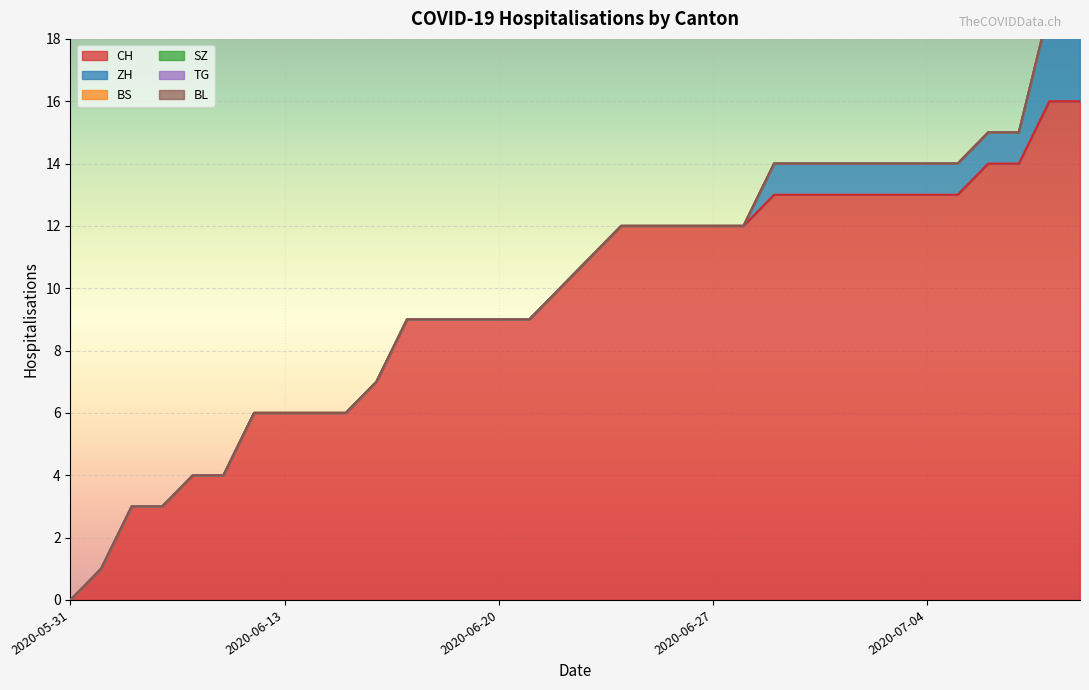

Reading right to left, extract all data points from this chart.

CH: 2020-07-09=16	2020-07-08=16	2020-07-07=14	2020-07-06=14	2020-07-05=13	2020-07-04=13	2020-07-03=13	2020-07-02=13	2020-07-01=13	2020-06-30=13	2020-06-29=13	2020-06-28=12	2020-06-27=12	2020-06-26=12	2020-06-25=12	2020-06-24=12	2020-06-23=11	2020-06-22=10	2020-06-21=9	2020-06-20=9	2020-06-19=9	2020-06-18=9	2020-06-17=9	2020-06-16=7	2020-06-15=6	2020-06-14=6	2020-06-13=6	2020-06-12=6	2020-06-11=4	2020-06-10=4	2020-06-09=3	2020-06-08=3	2020-06-07=1	2020-05-31=0
ZH: 2020-07-09=3	2020-07-08=3	2020-07-07=1	2020-07-06=1	2020-07-05=1	2020-07-04=1	2020-07-03=1	2020-07-02=1	2020-07-01=1	2020-06-30=1	2020-06-29=1	2020-06-28=0	2020-06-27=0	2020-06-26=0	2020-06-25=0	2020-06-24=0	2020-06-23=0	2020-06-22=0	2020-06-21=0	2020-06-20=0	2020-06-19=0	2020-06-18=0	2020-06-17=0	2020-06-16=0	2020-06-15=0	2020-06-14=0	2020-06-13=0	2020-06-12=0	2020-06-11=0	2020-06-10=0	2020-06-09=0	2020-06-08=0	2020-06-07=0	2020-05-31=0
BS: 2020-07-09=0	2020-07-08=0	2020-07-07=0	2020-07-06=0	2020-07-05=0	2020-07-04=0	2020-07-03=0	2020-07-02=0	2020-07-01=0	2020-06-30=0	2020-06-29=0	2020-06-28=0	2020-06-27=0	2020-06-26=0	2020-06-25=0	2020-06-24=0	2020-06-23=0	2020-06-22=0	2020-06-21=0	2020-06-20=0	2020-06-19=0	2020-06-18=0	2020-06-17=0	2020-06-16=0	2020-06-15=0	2020-06-14=0	2020-06-13=0	2020-06-12=0	2020-06-11=0	2020-06-10=0	2020-06-09=0	2020-06-08=0	2020-06-07=0	2020-05-31=0
SZ: 2020-07-09=0	2020-07-08=0	2020-07-07=0	2020-07-06=0	2020-07-05=0	2020-07-04=0	2020-07-03=0	2020-07-02=0	2020-07-01=0	2020-06-30=0	2020-06-29=0	2020-06-28=0	2020-06-27=0	2020-06-26=0	2020-06-25=0	2020-06-24=0	2020-06-23=0	2020-06-22=0	2020-06-21=0	2020-06-20=0	2020-06-19=0	2020-06-18=0	2020-06-17=0	2020-06-16=0	2020-06-15=0	2020-06-14=0	2020-06-13=0	2020-06-12=0	2020-06-11=0	2020-06-10=0	2020-06-09=0	2020-06-08=0	2020-06-07=0	2020-05-31=0
TG: 2020-07-09=0	2020-07-08=0	2020-07-07=0	2020-07-06=0	2020-07-05=0	2020-07-04=0	2020-07-03=0	2020-07-02=0	2020-07-01=0	2020-06-30=0	2020-06-29=0	2020-06-28=0	2020-06-27=0	2020-06-26=0	2020-06-25=0	2020-06-24=0	2020-06-23=0	2020-06-22=0	2020-06-21=0	2020-06-20=0	2020-06-19=0	2020-06-18=0	2020-06-17=0	2020-06-16=0	2020-06-15=0	2020-06-14=0	2020-06-13=0	2020-06-12=0	2020-06-11=0	2020-06-10=0	2020-06-09=0	2020-06-08=0	2020-06-07=0	2020-05-31=0
BL: 2020-07-09=0	2020-07-08=0	2020-07-07=0	2020-07-06=0	2020-07-05=0	2020-07-04=0	2020-07-03=0	2020-07-02=0	2020-07-01=0	2020-06-30=0	2020-06-29=0	2020-06-28=0	2020-06-27=0	2020-06-26=0	2020-06-25=0	2020-06-24=0	2020-06-23=0	2020-06-22=0	2020-06-21=0	2020-06-20=0	2020-06-19=0	2020-06-18=0	2020-06-17=0	2020-06-16=0	2020-06-15=0	2020-06-14=0	2020-06-13=0	2020-06-12=0	2020-06-11=0	2020-06-10=0	2020-06-09=0	2020-06-08=0	2020-06-07=0	2020-05-31=0